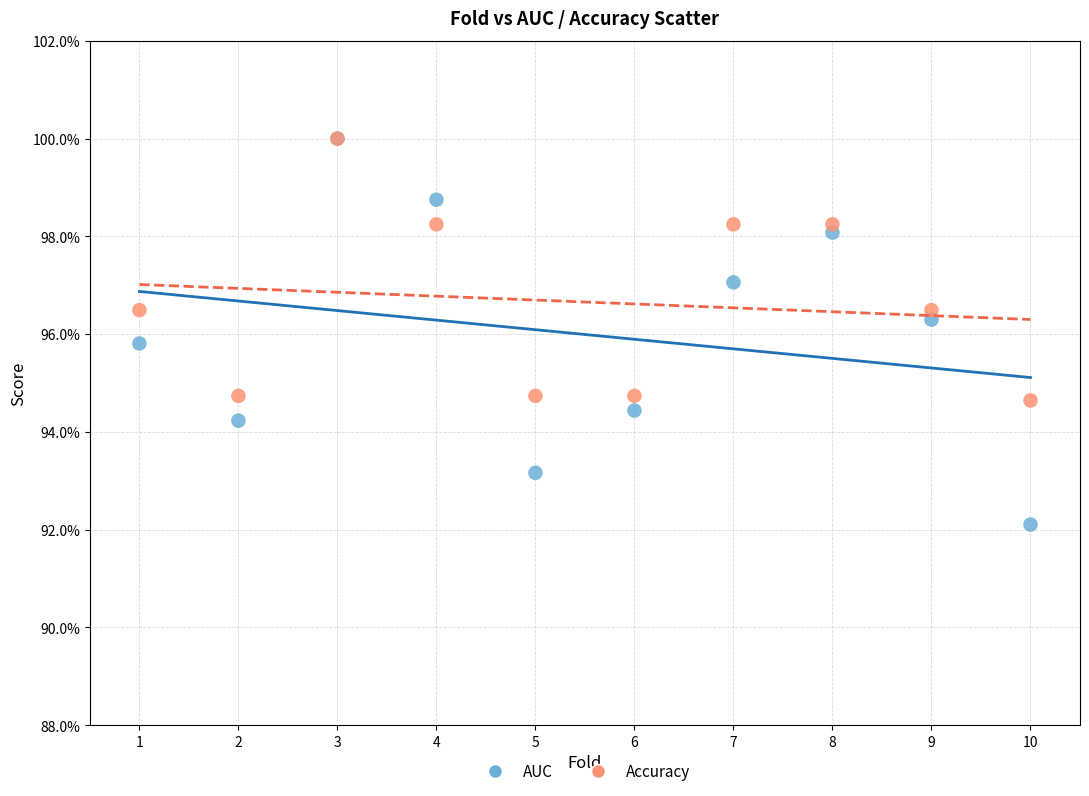

What are all the series names shown in the legend?

AUC, Accuracy